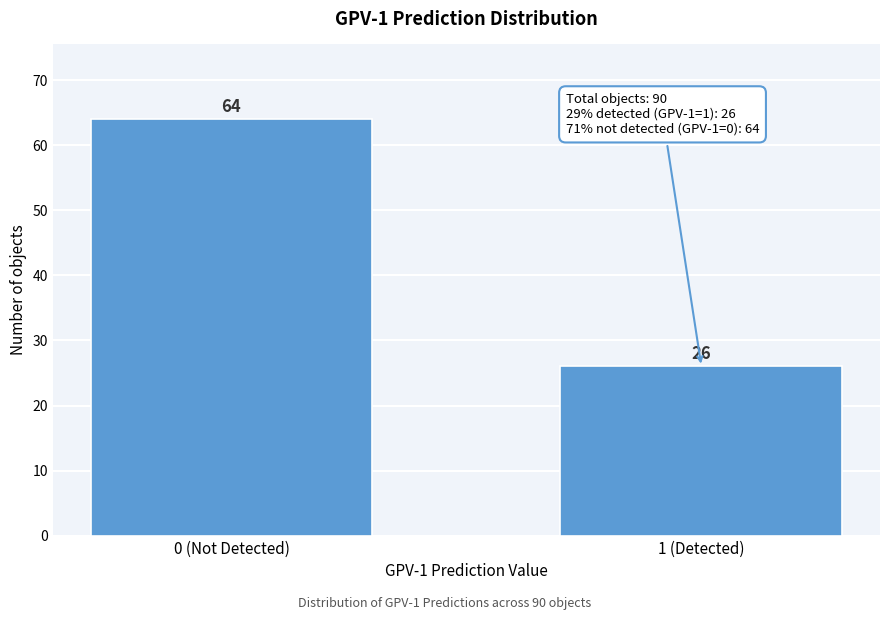

Reading left to right, extract all data points from this chart.

64	26